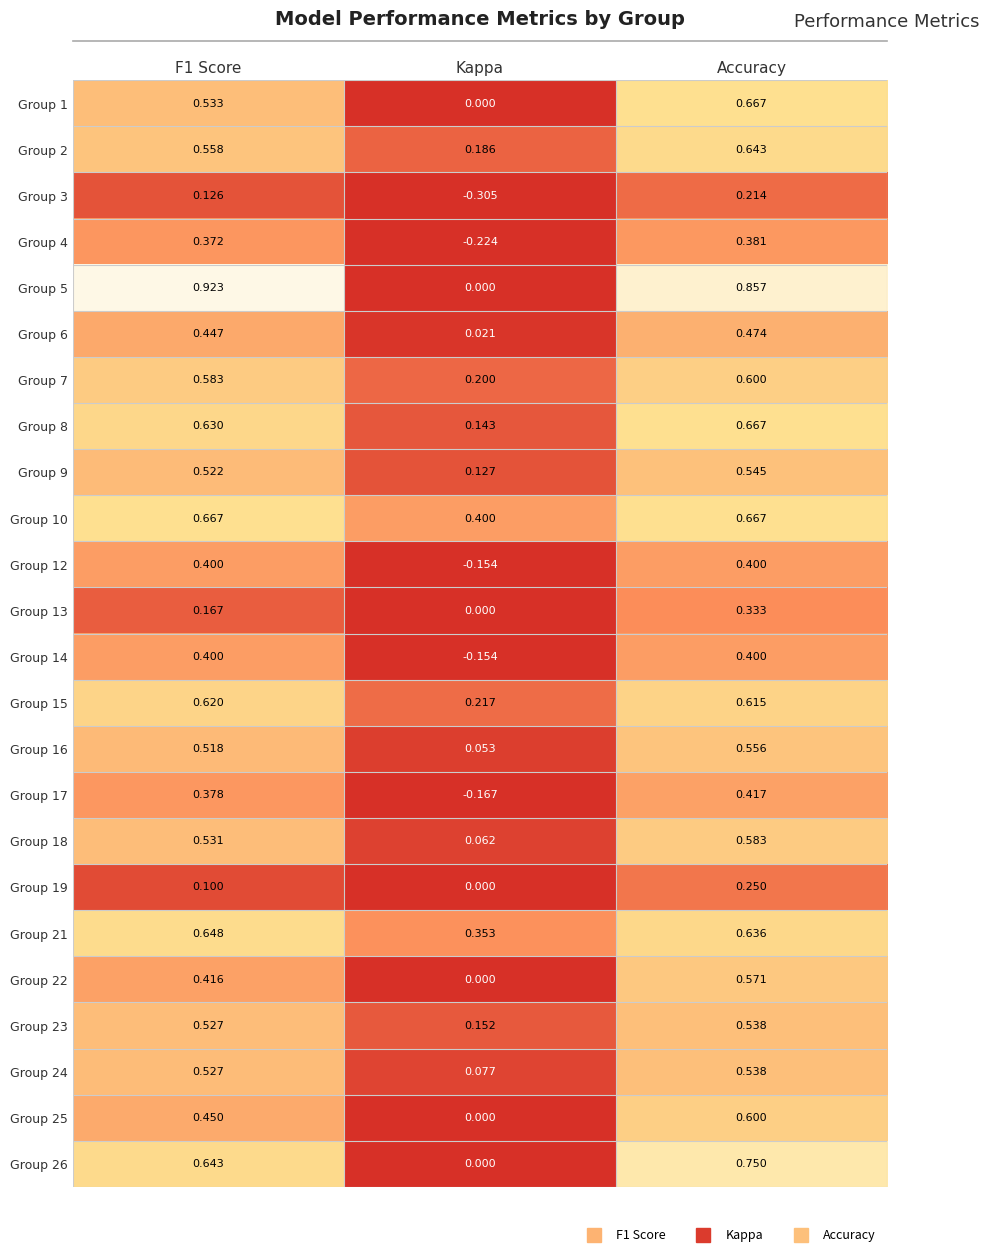

Which category has the lowest value across all series?

Kappa